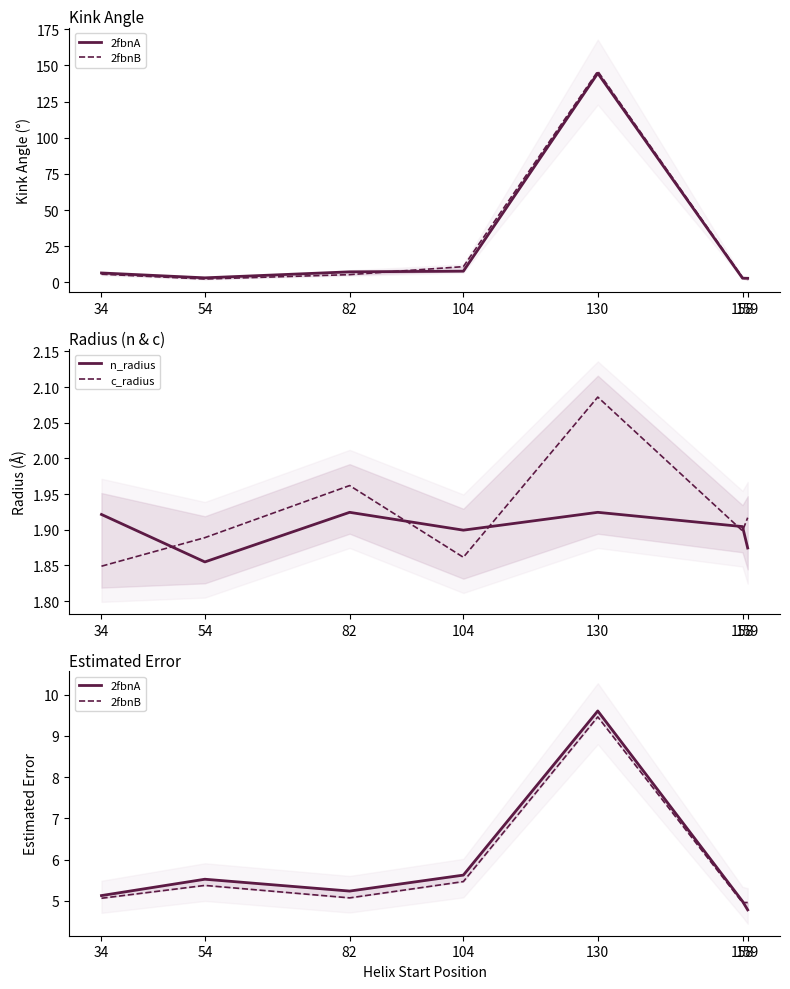

What is the smallest value displayed?

1.8